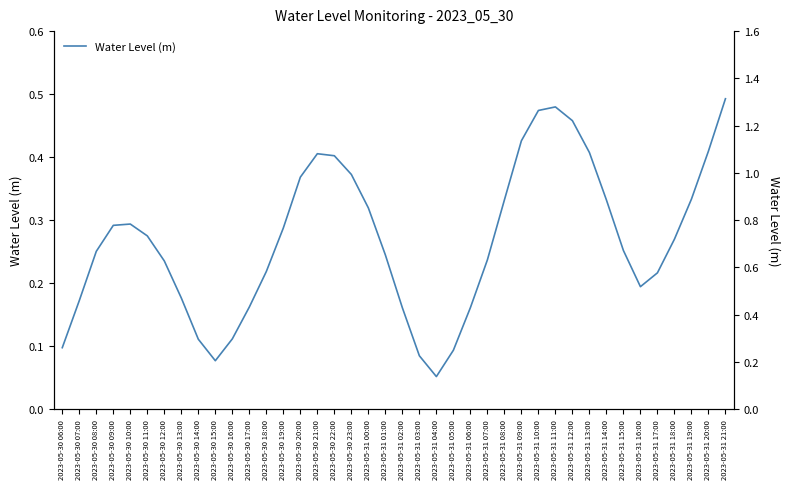

What is the label of the 7th point from the right?

2023-05-31 15:00